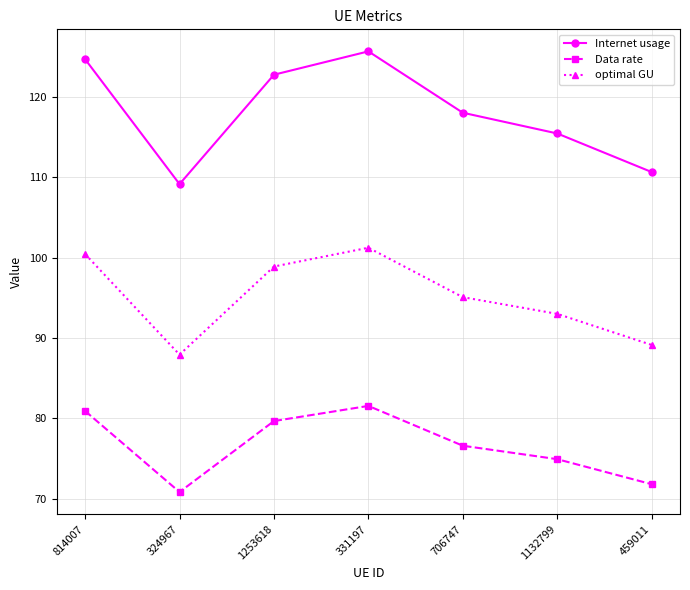

True or false: optimal GU has a value of 95.1 at 706747.

True